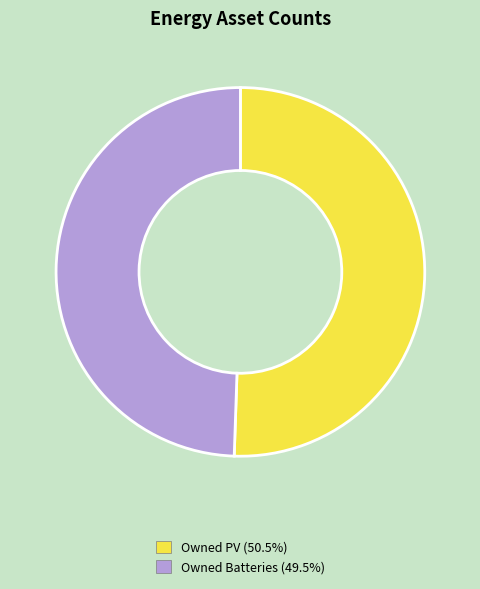

Count the number of slices in the pie.

2